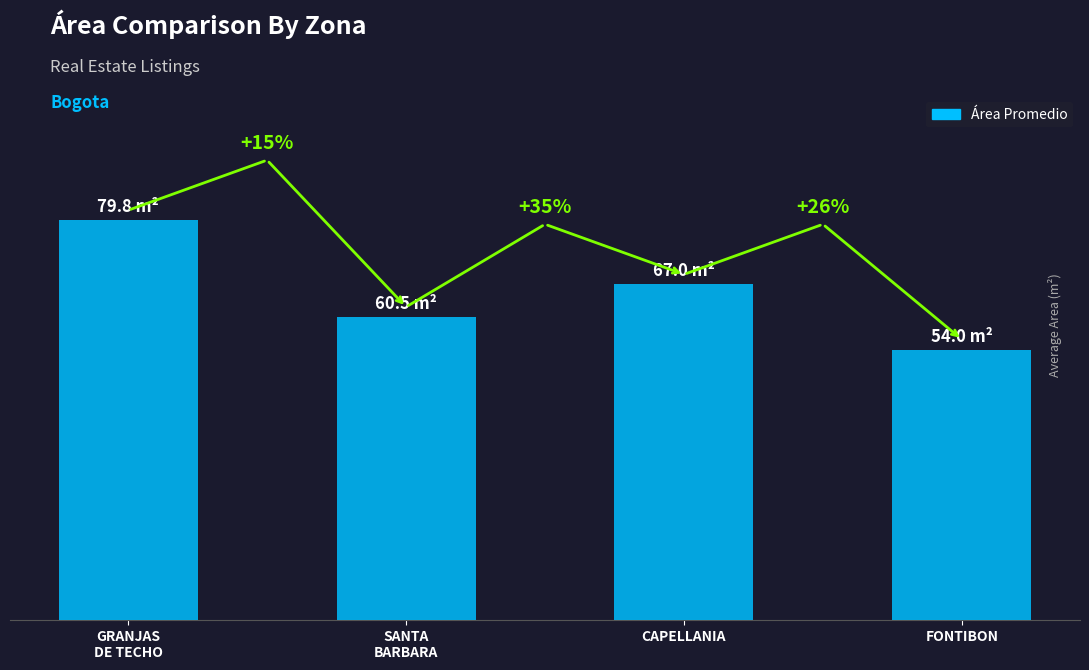

Read the value at FONTIBON.

54.0